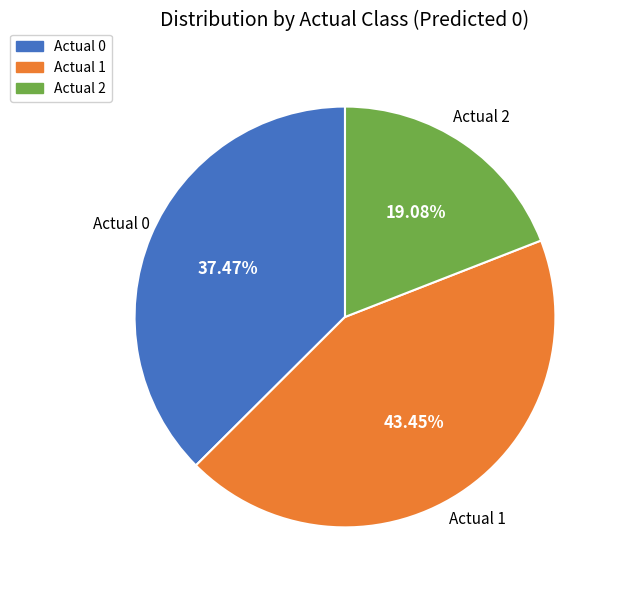

Do Actual 2 and Actual 1 together represent more than half of the pie?

Yes